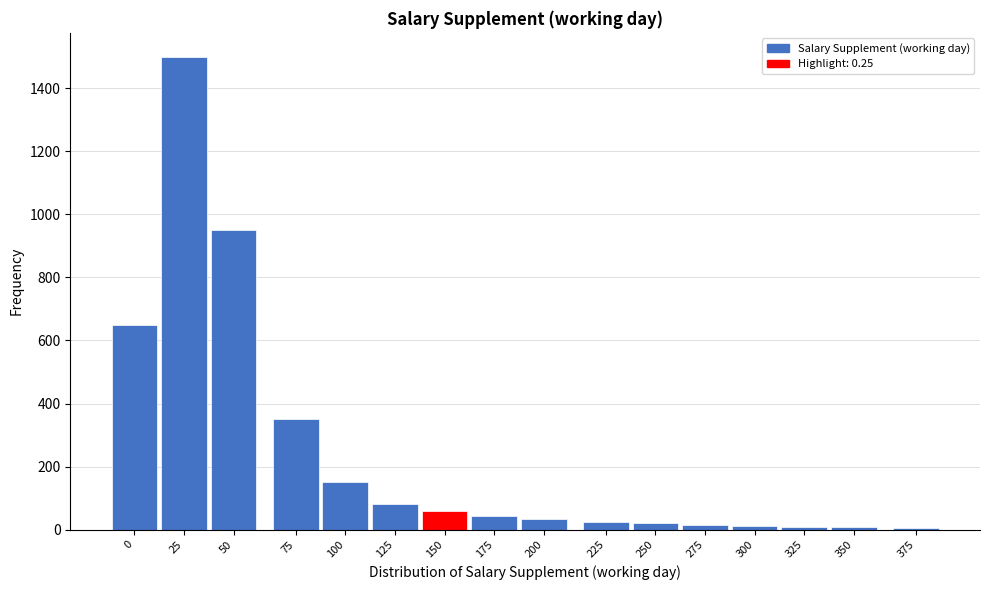

What is the change in value from 100 to 175?

-105